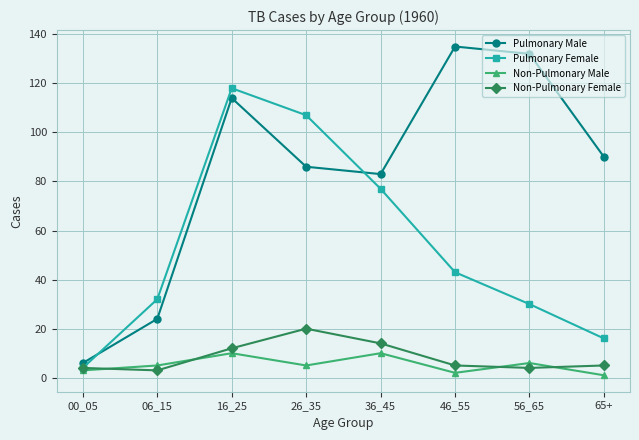

True or false: Pulmonary Female and Pulmonary Male intersect in this chart.

True